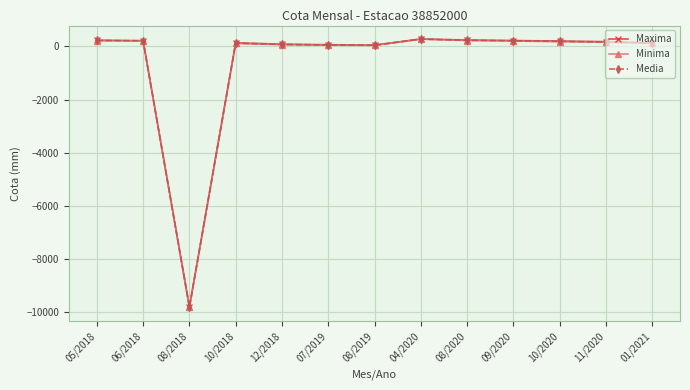

How many series are shown in this chart?

3